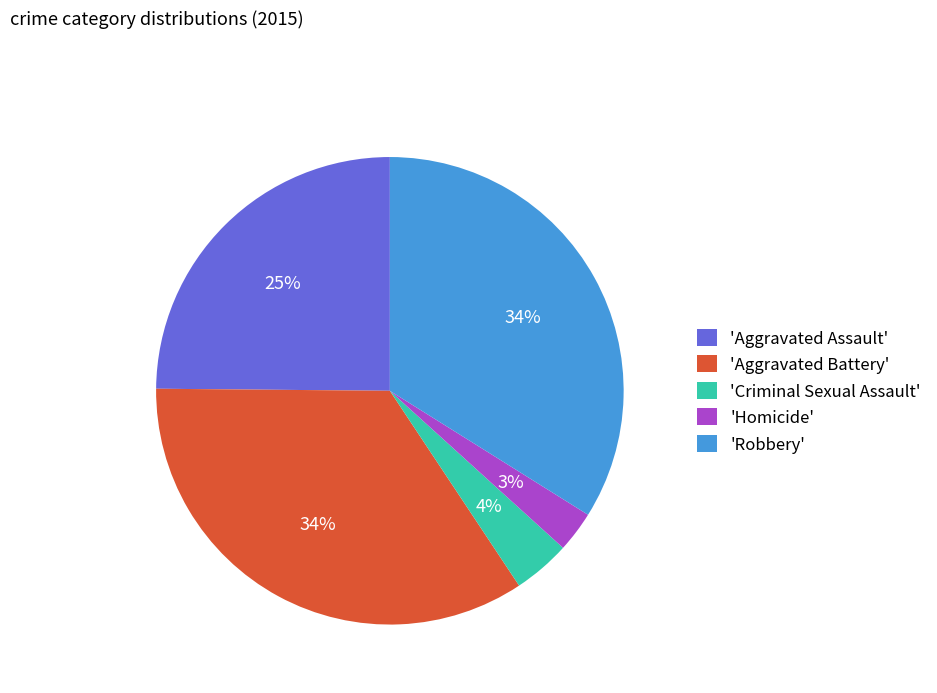

To the nearest percent, what percentage of the pie is 'Aggravated Battery'?

34%